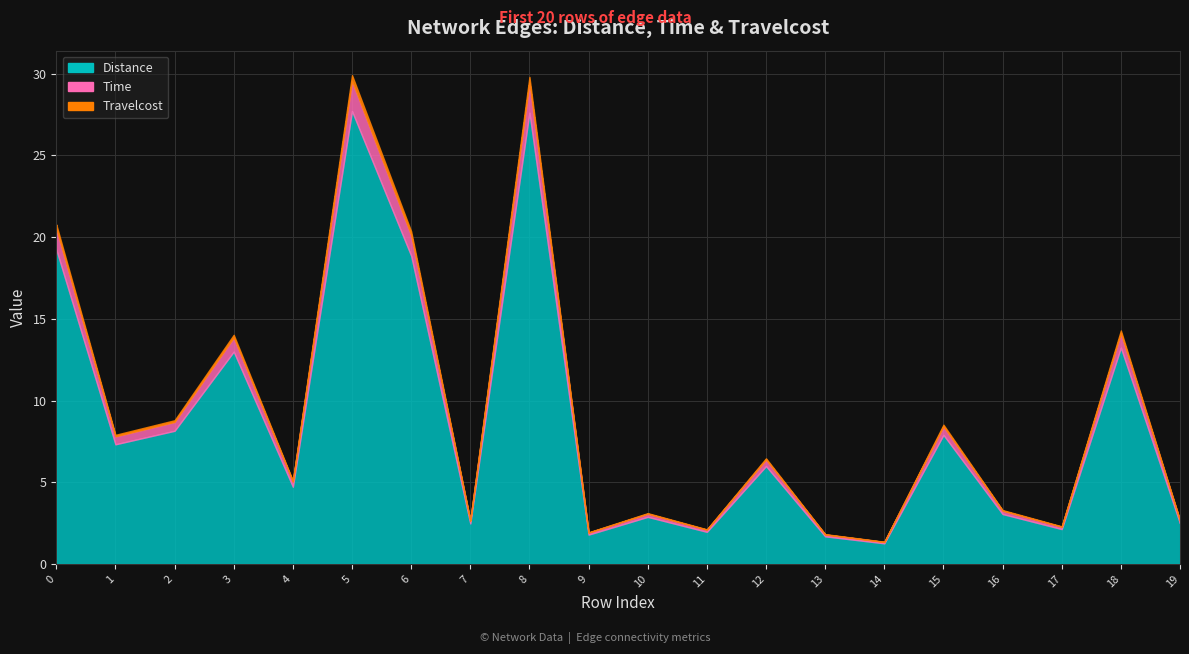

Is the value of Travelcost at 15 greater than the value of Time at 16?

No